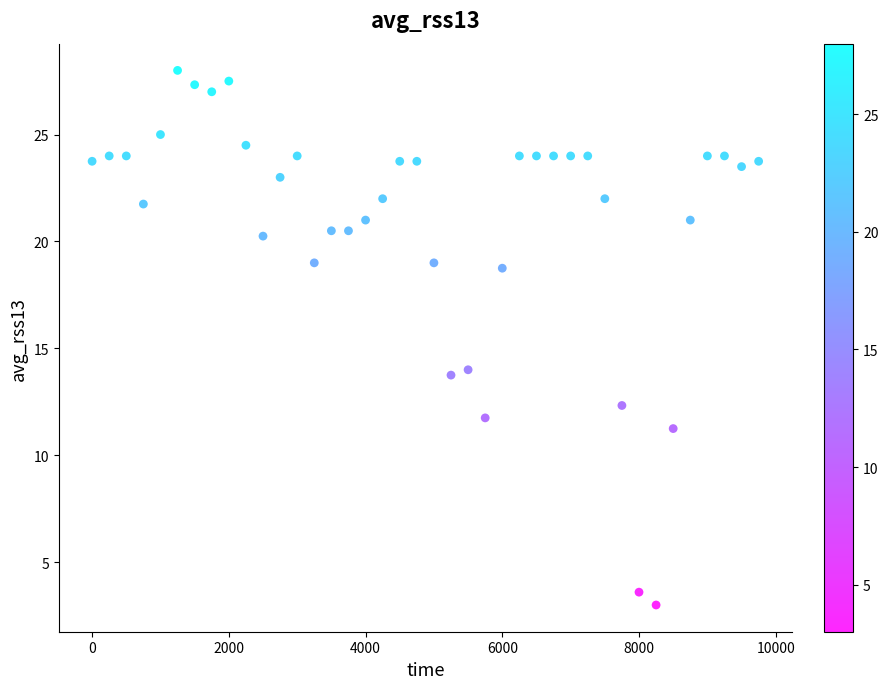

What is the range of Y values (max minus min)?

25.0